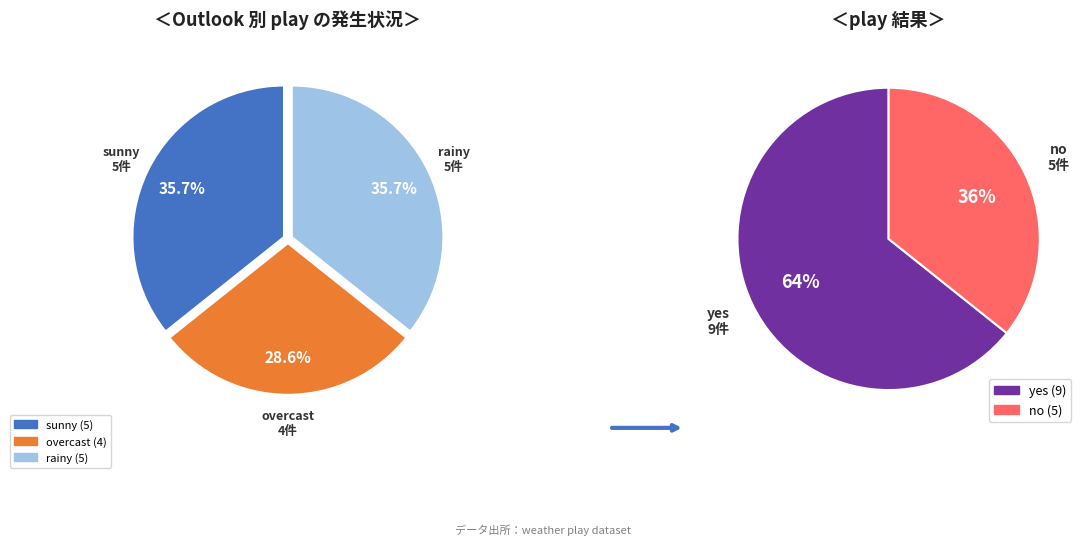

What percentage is NOT represented by sunny?

64.3%